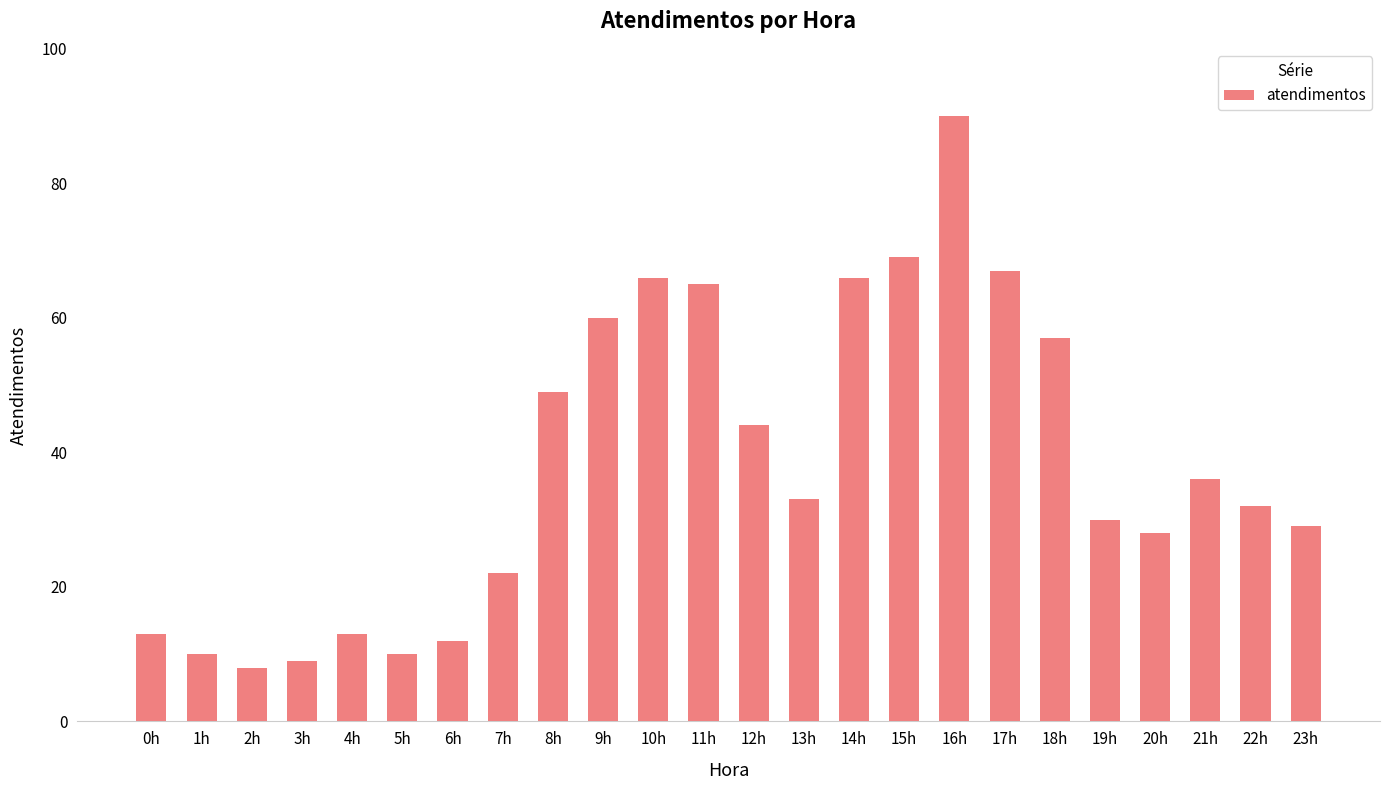

What is the difference between the maximum and minimum values?

82